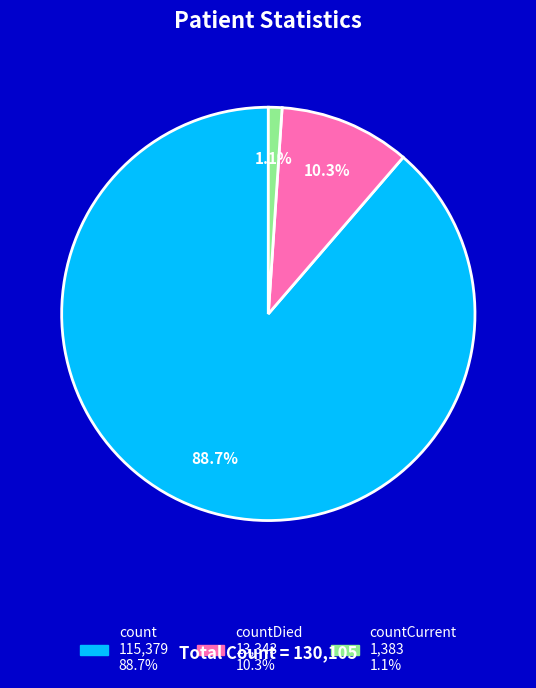

Is there a majority slice in this chart?

Yes